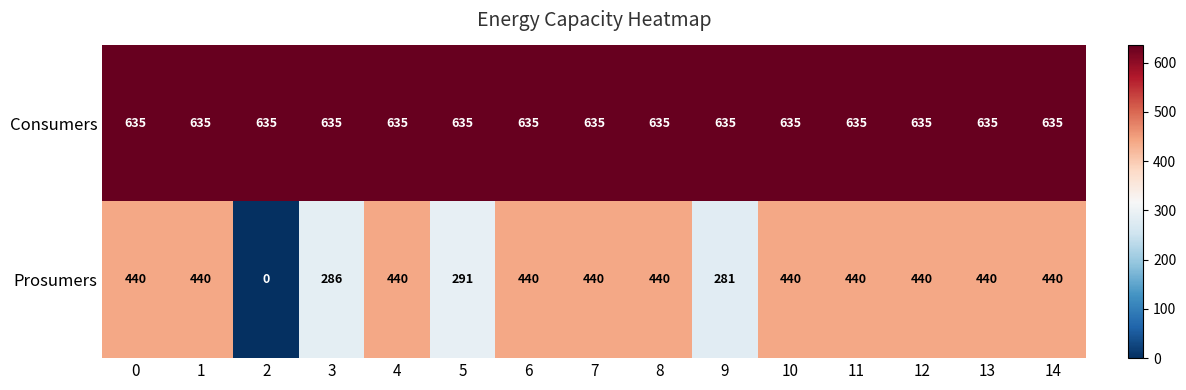

The value of Consumers at 1 is 635. True or false?

True